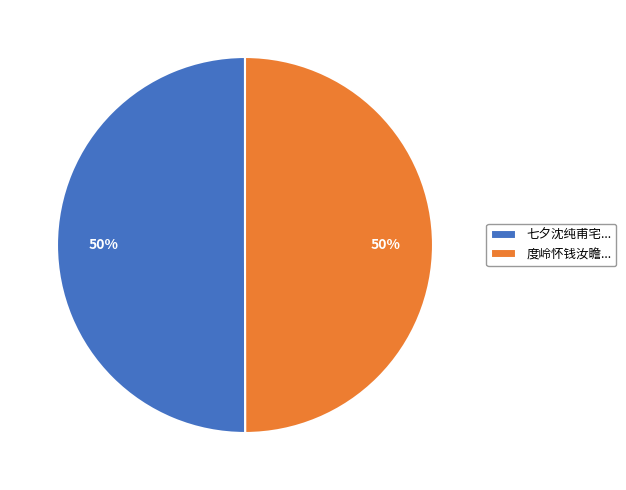

The 度岭怀钱汝瞻... slice represents 50% of the pie. True or false?

True